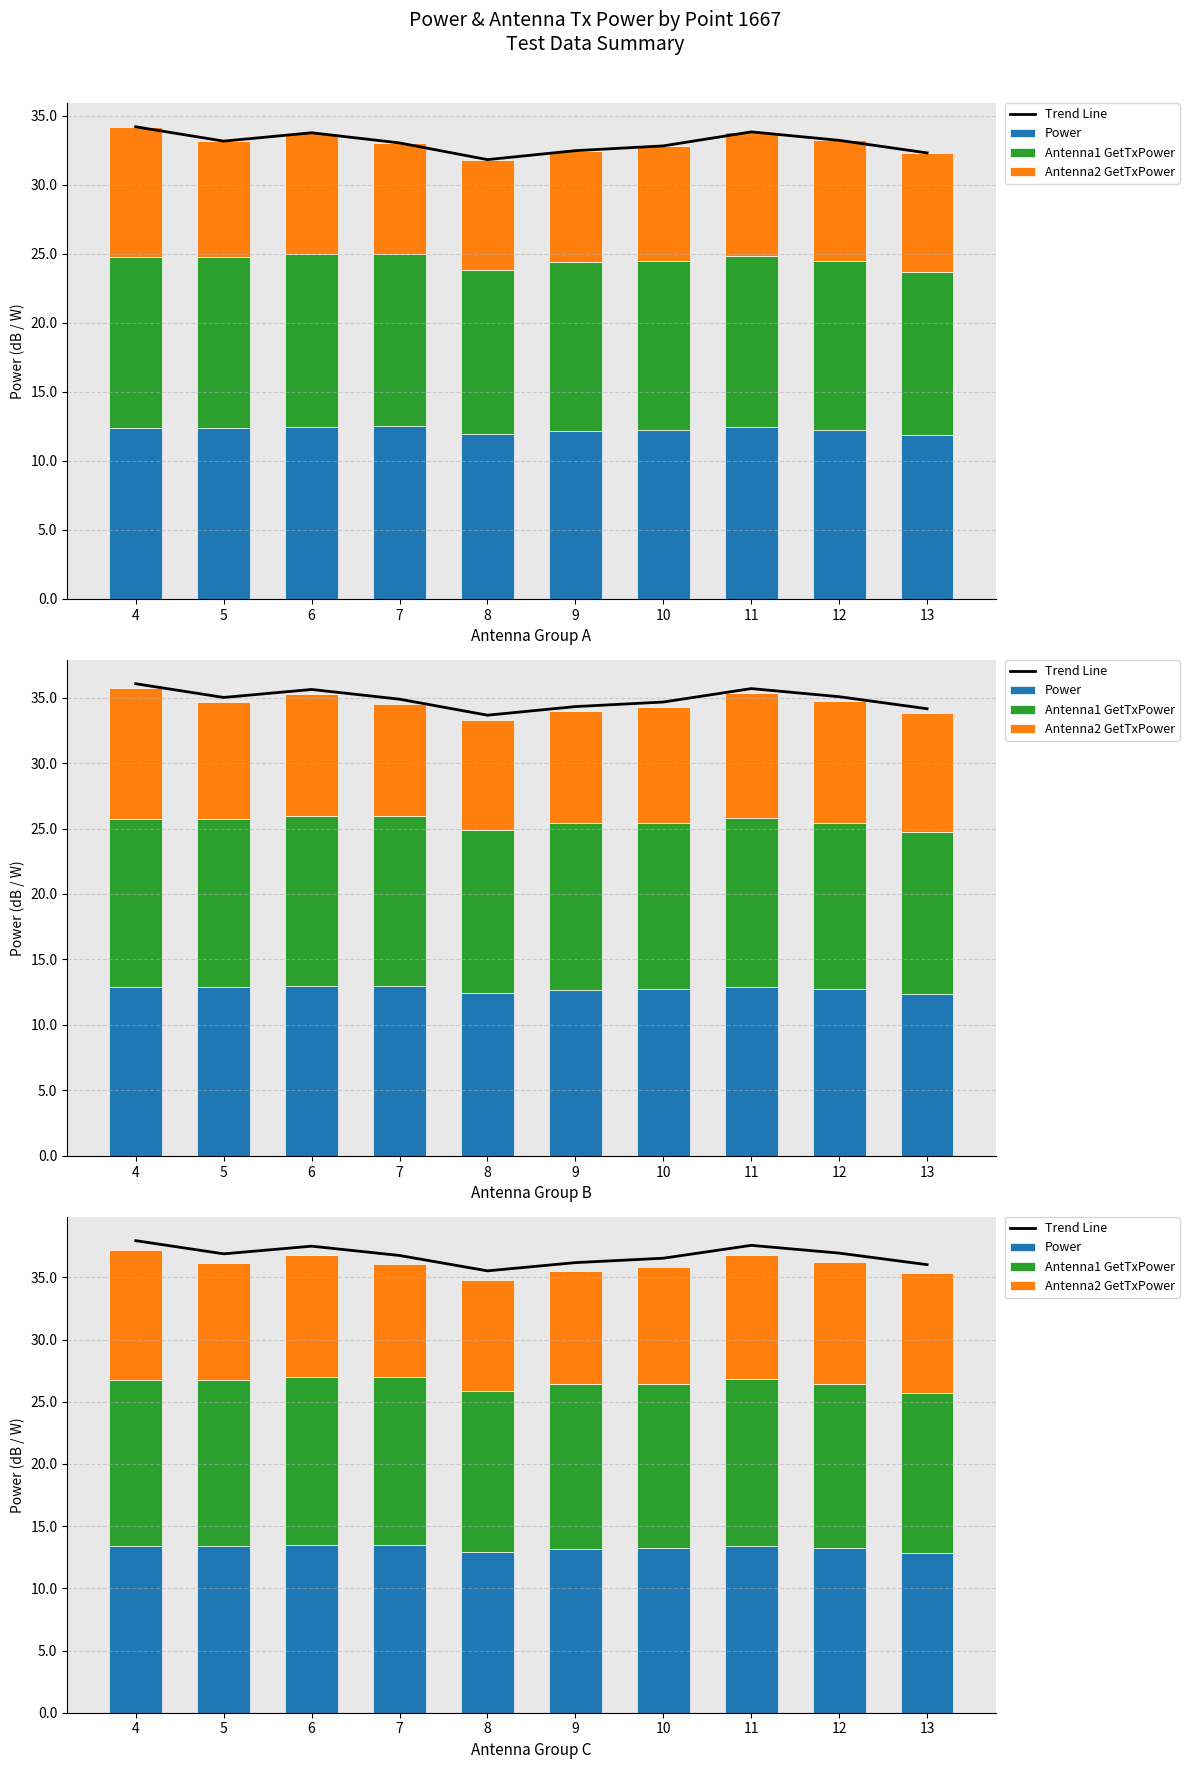

Between 13 and 4, which is larger?

4